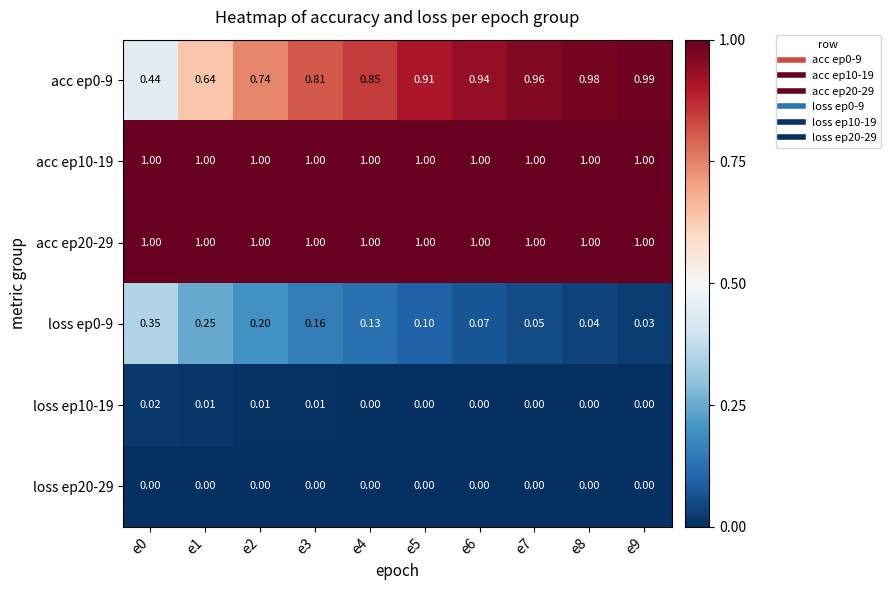

Is the value of loss ep20-29 at e6 greater than the value of acc ep10-19 at e4?

No